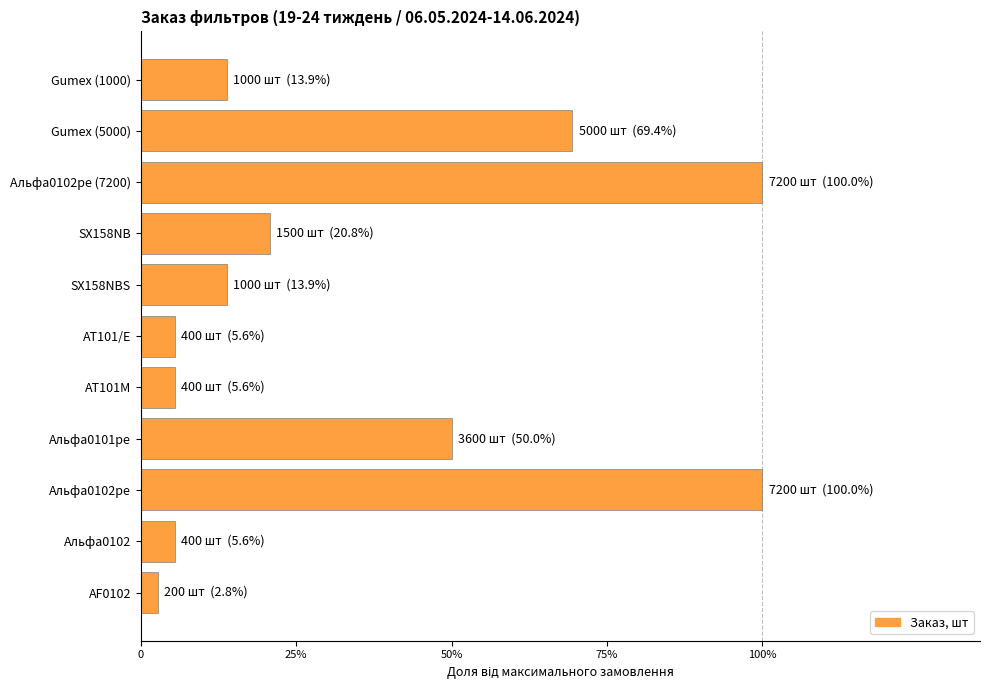

Does the chart contain any negative values?

No